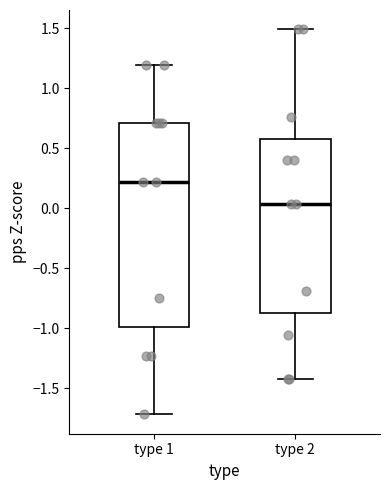

Reading left to right, transcribe this box plot: for each box, give where its median line is, the range the box spans, and where its two whiskers end, as read against the y-axis. The values are not printed on the chart, so give them approximately, as read against the axis.

type 1: median 0.20, box -1.00 to 0.70, whiskers -1.70 to 1.20
type 2: median 0.05, box -0.90 to 0.60, whiskers -1.40 to 1.50